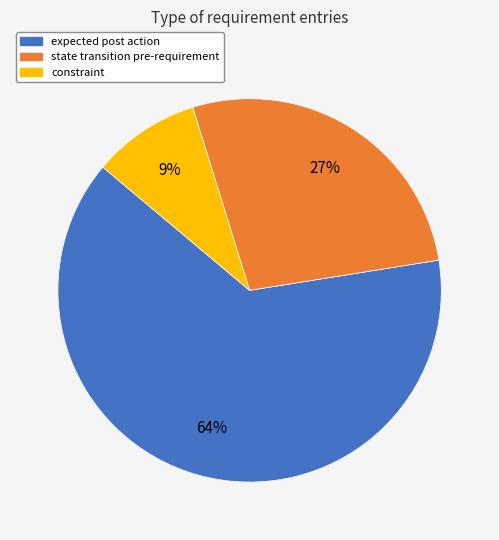

The expected post action slice represents 64% of the pie. True or false?

True